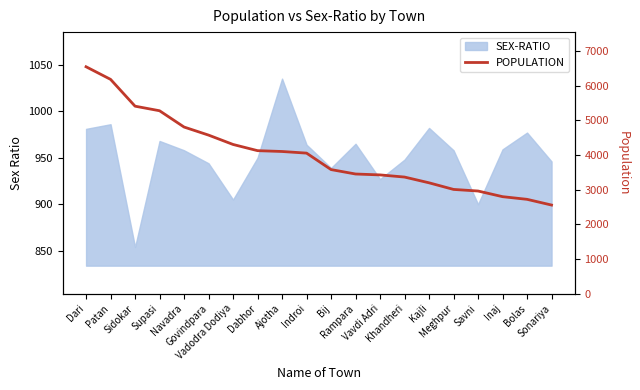

The value at Dabhor is 6180. True or false?

False